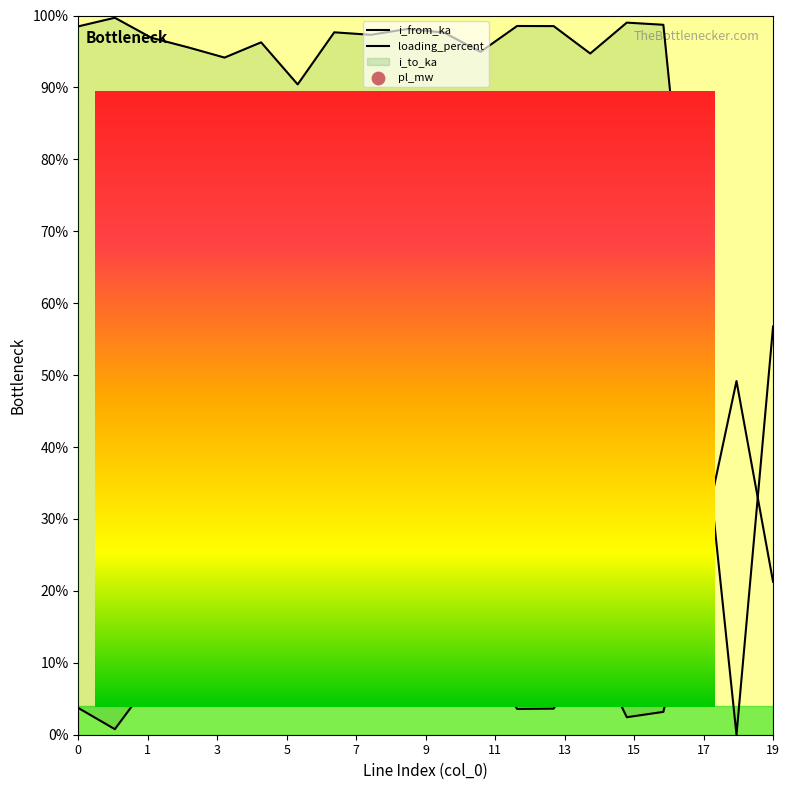

At which category is the sum across all series the highest?

11